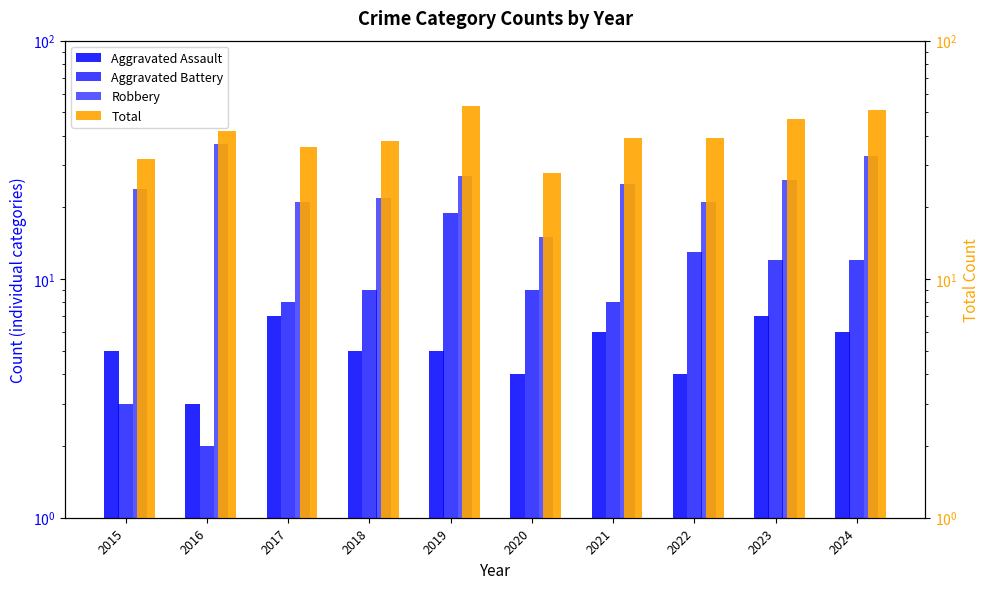

List the series in order of their peak value, lowest first.

Aggravated Assault, Aggravated Battery, Robbery, Total